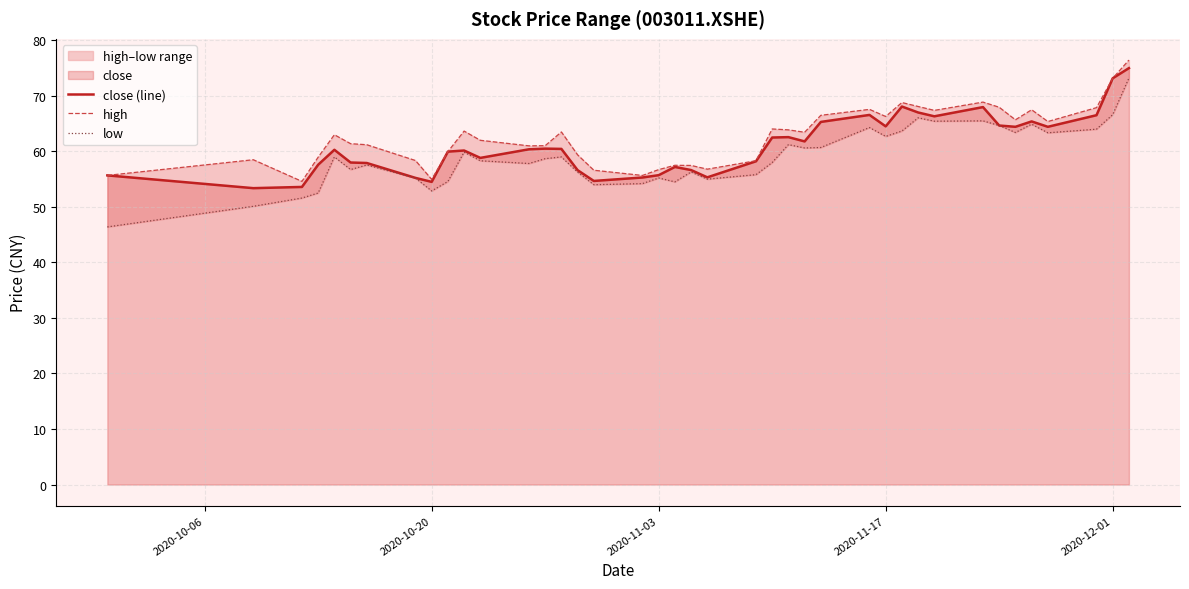

What is the lowest value of the close (line) series?

53.4